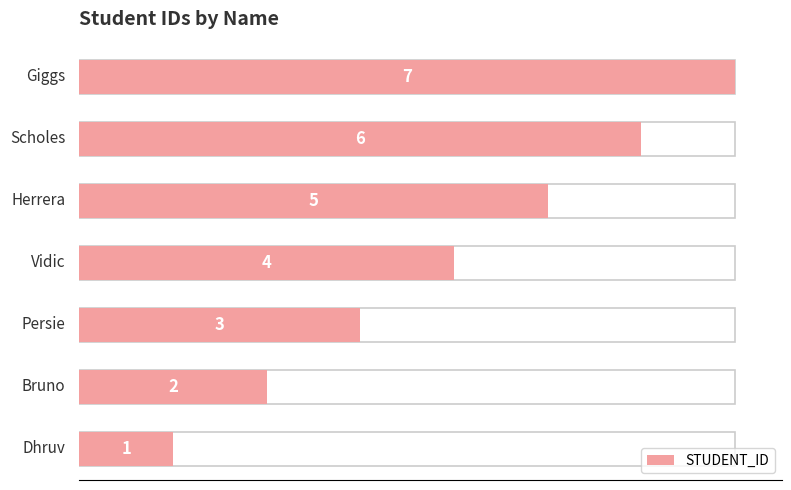

What is the difference between the maximum and minimum values?

6